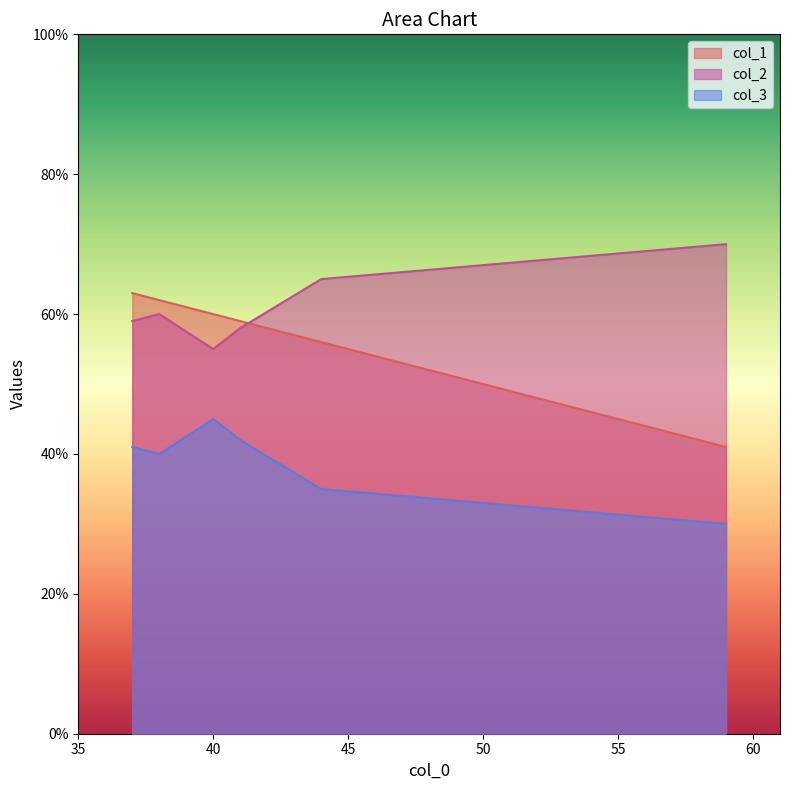

What is the difference between the second highest and minimum values in the col_3 series?

12